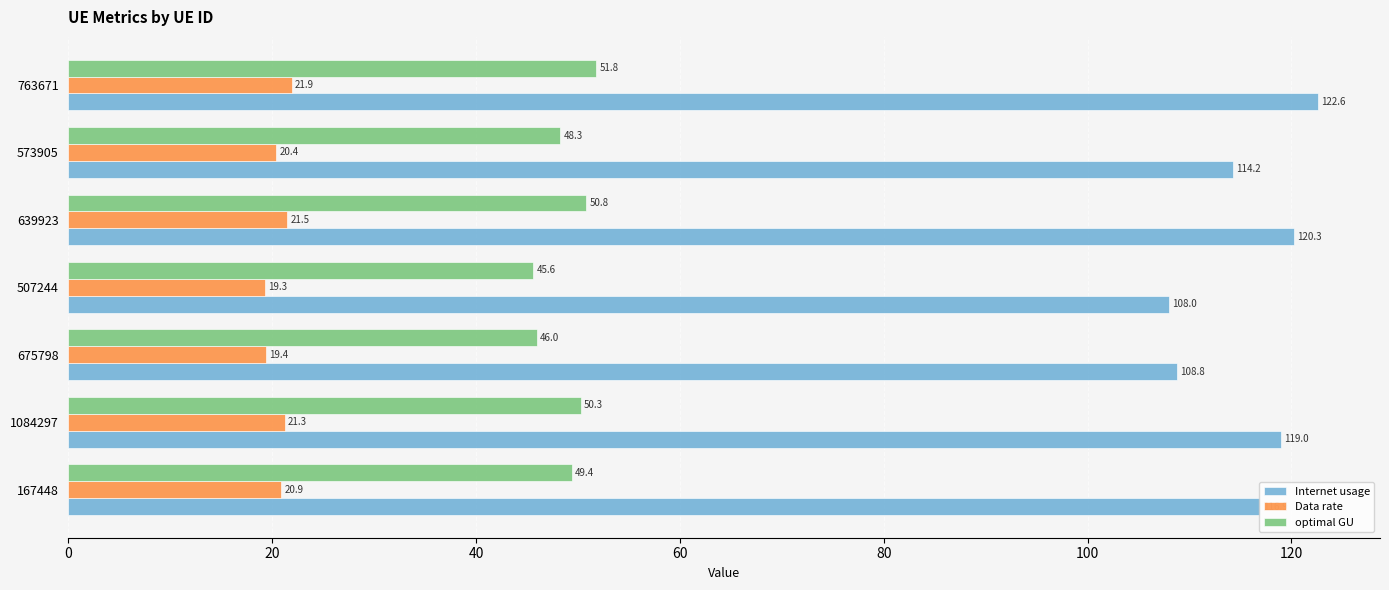

The value of Data rate at 639923 is 21.5. True or false?

True